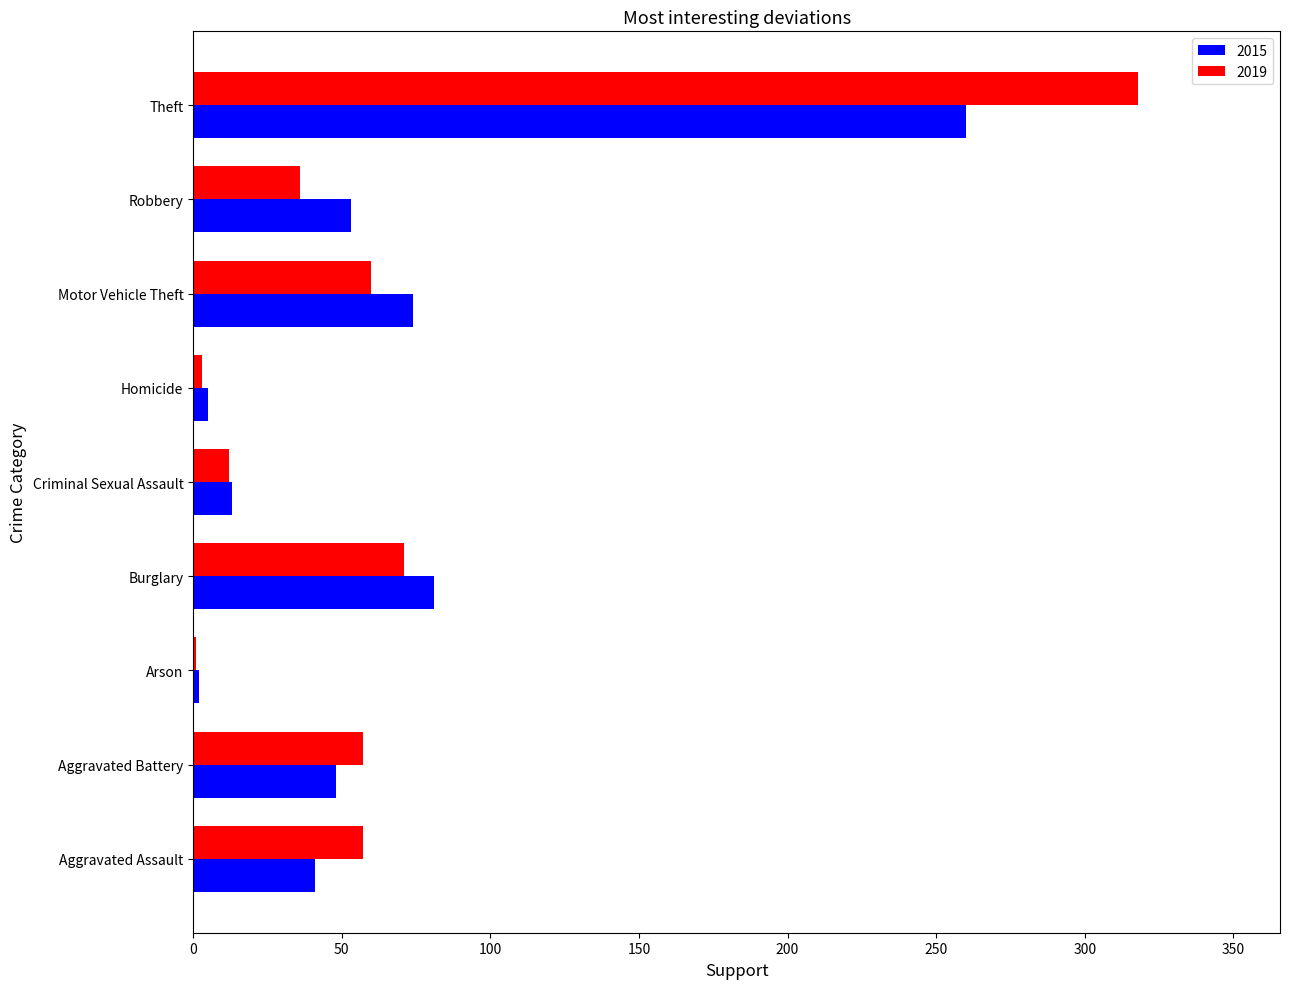

What is the total value across all series at Burglary?

152